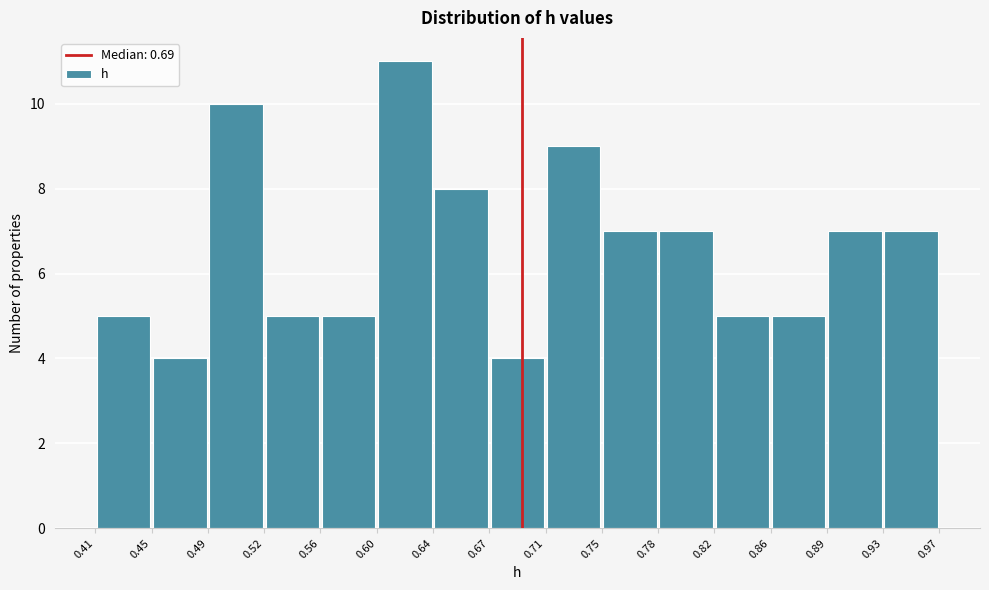

How tall is the bar that spans 0.89 to 0.93 on the x-axis? The values are not printed on the chart, so give them approximately, as read against the axis.

7